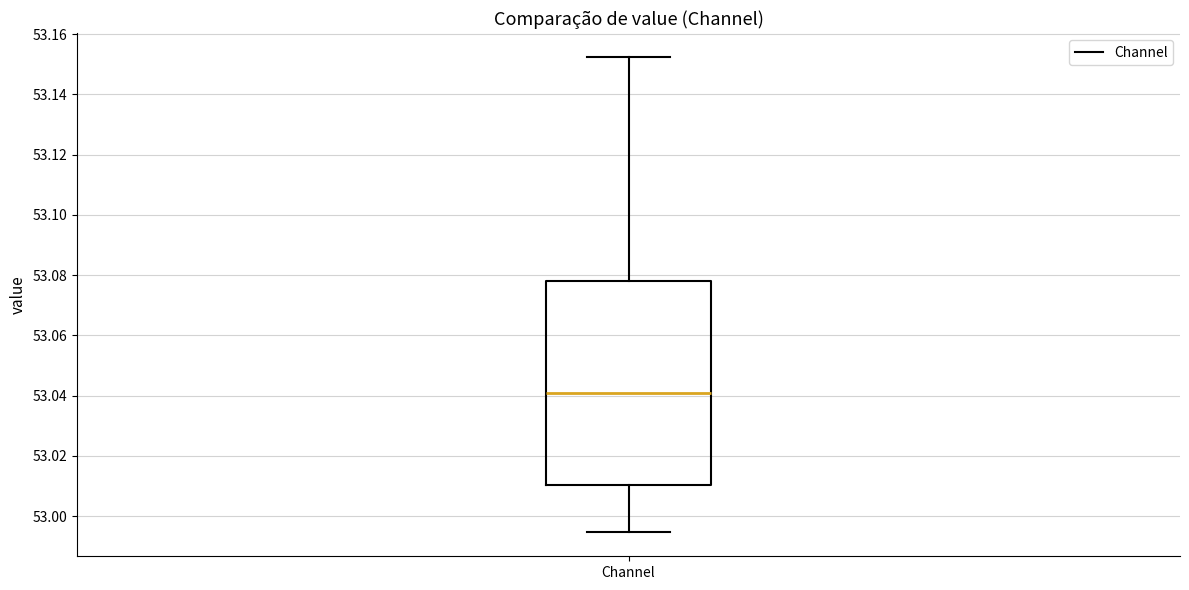

Where does the upper whisker of the box for Channel end on the y-axis? The values are not printed on the chart, so give them approximately, as read against the axis.

53.152